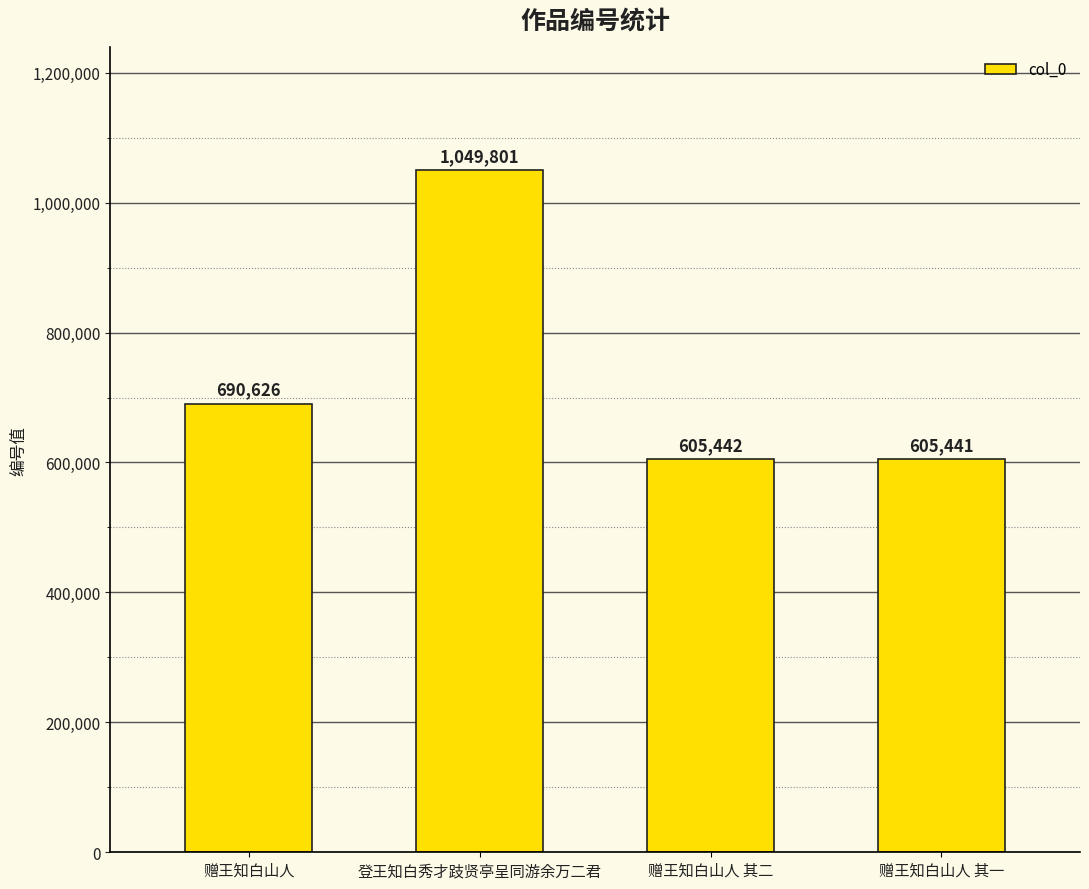

What is the sum of the values at 登王知白秀才跂贤亭呈同游余万二君 and 赠王知白山人 其一?

1655242